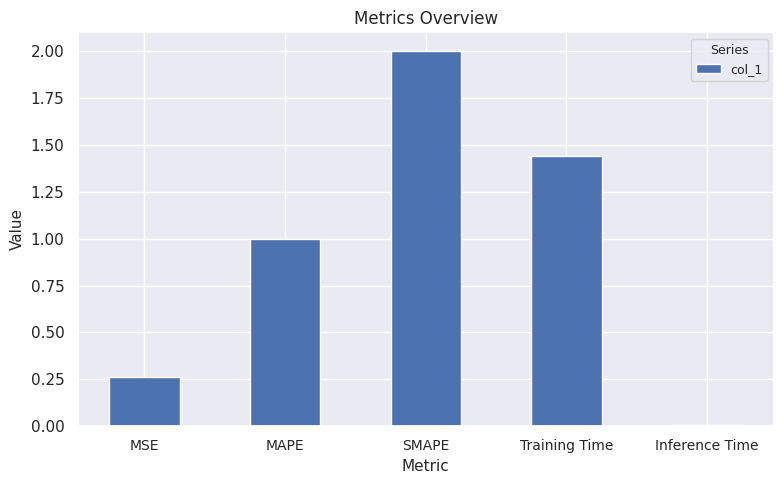

Rank the categories by value from lowest to highest.

Inference Time, MSE, MAPE, Training Time, SMAPE